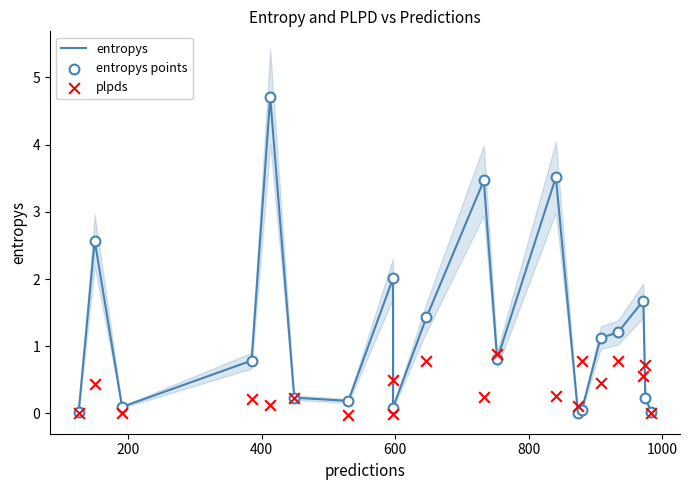

Is the value of entropys points at 10 greater than the value of plpds at 13?

Yes